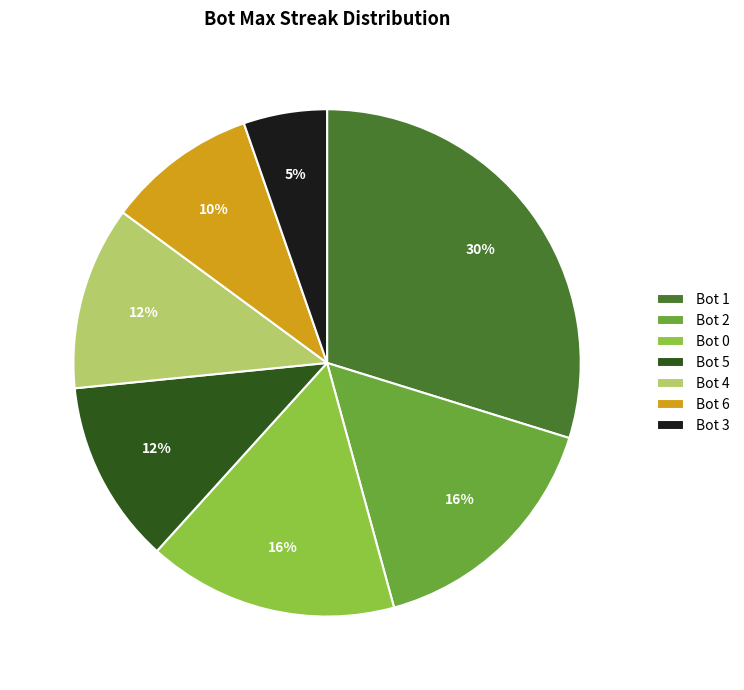

Does Bot 3 represent more than half of the total?

No